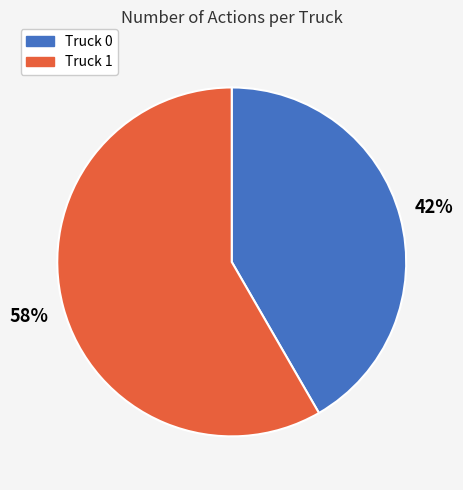

To the nearest percent, what is the average slice percentage?

50%